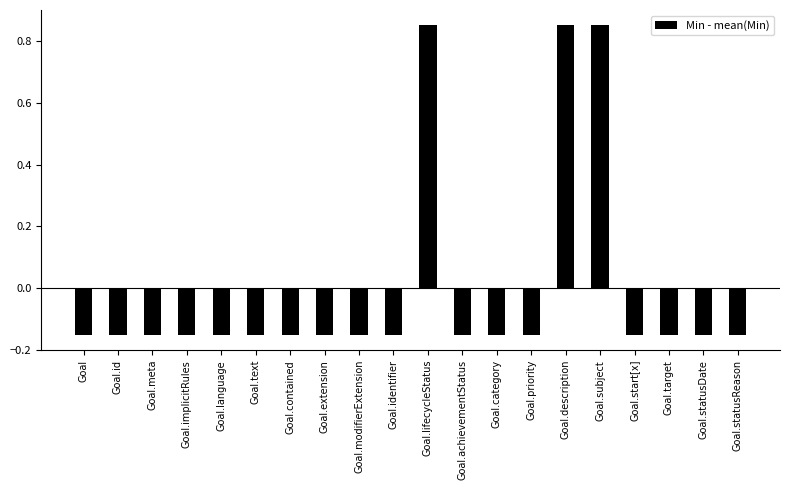

What is the difference between the maximum and minimum values?

1.0